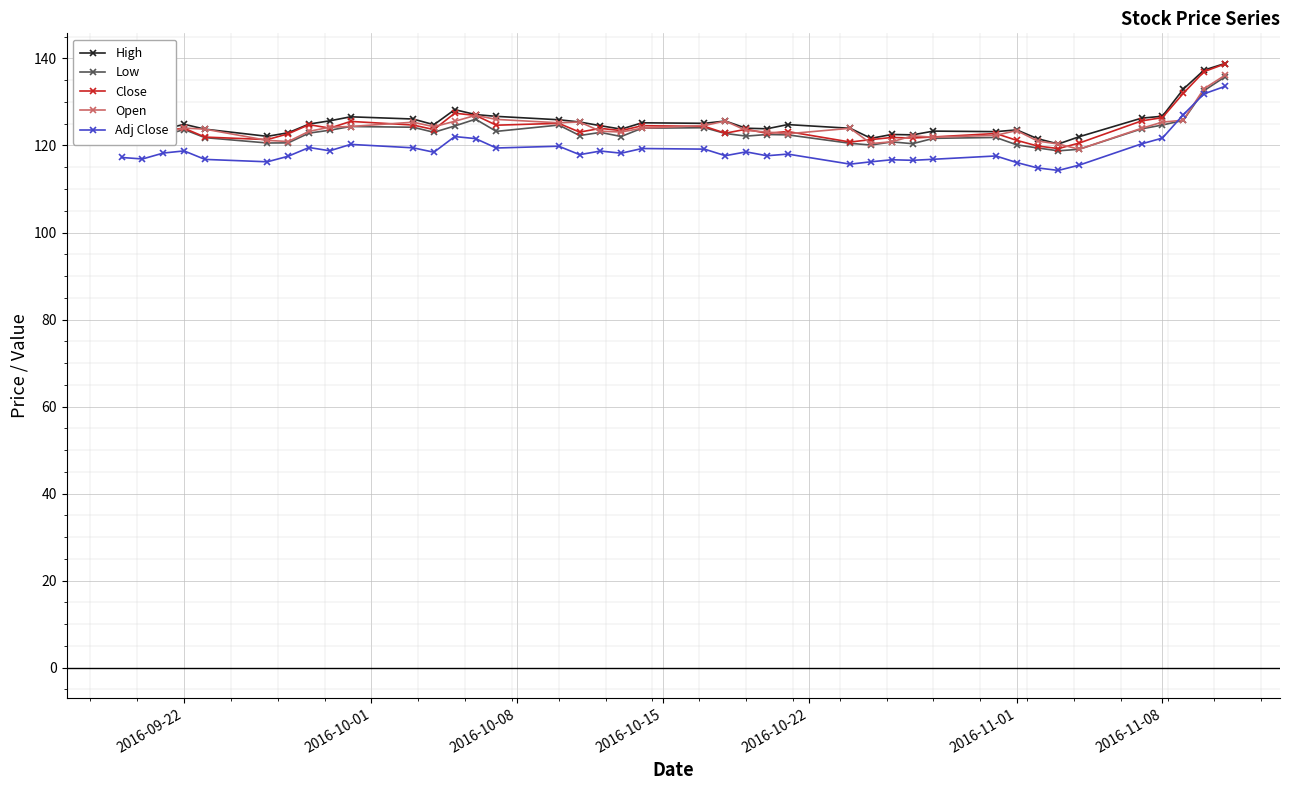

What is the highest value of the Close series?

138.7